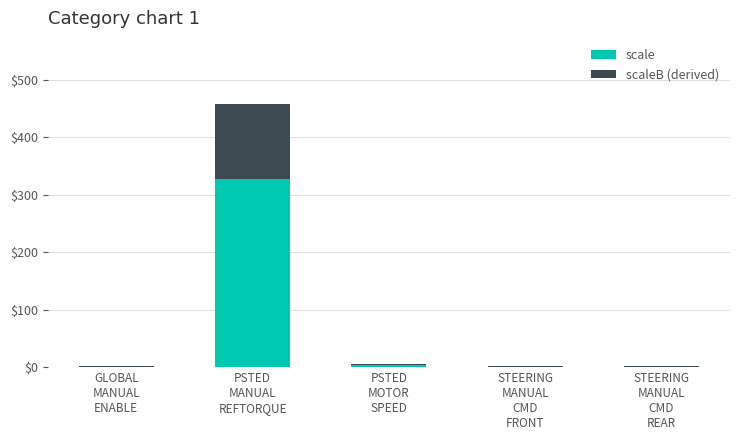

What is the sum of all scale values?

334.8